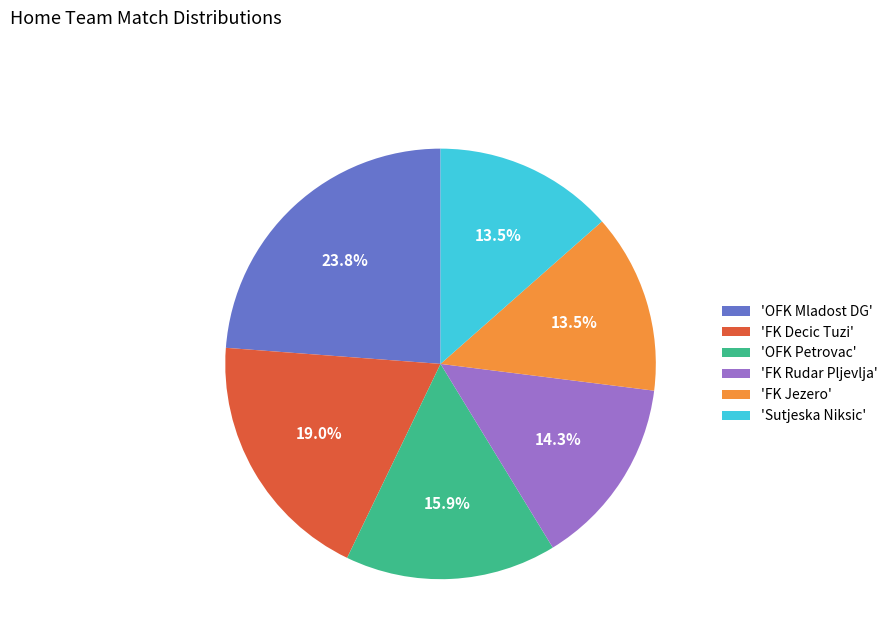

Approximately how many times larger is the value at 'Sutjeska Niksic' compared to 'FK Jezero'?

1.0